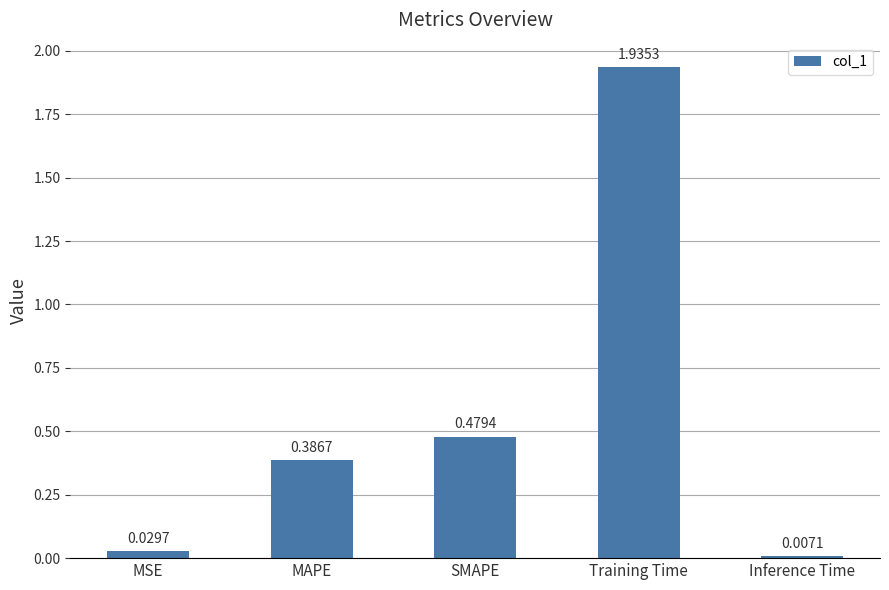

How many data points does each series have?

5